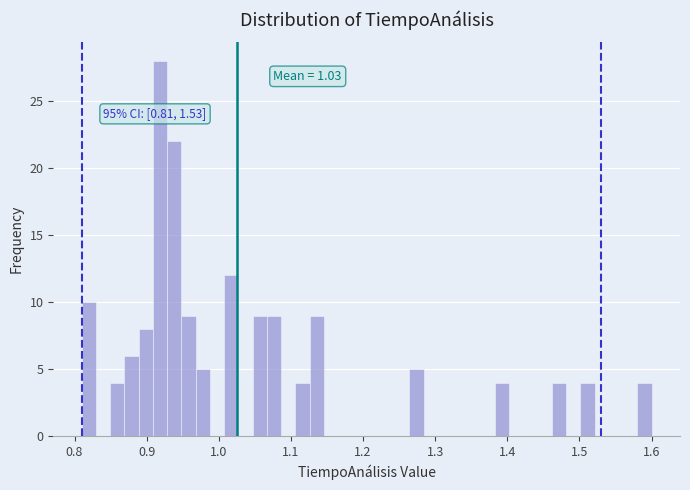

Around what value on the x-axis is the tallest bar? Give the approximate position of its centre, as read against the axis.

0.92